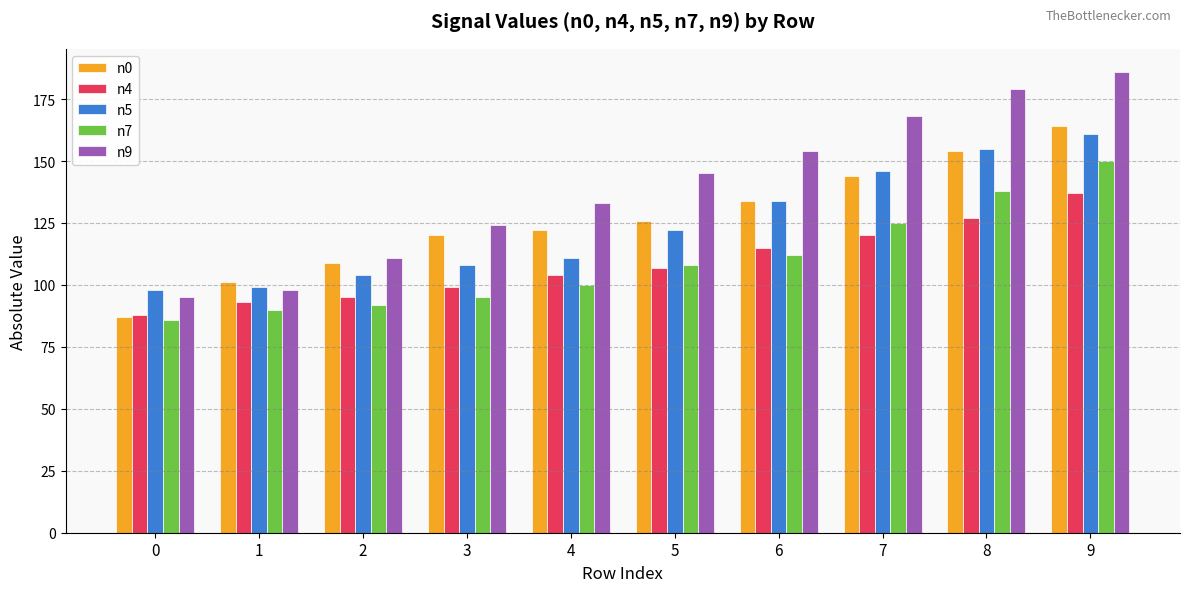

How many groups of bars are there?

10